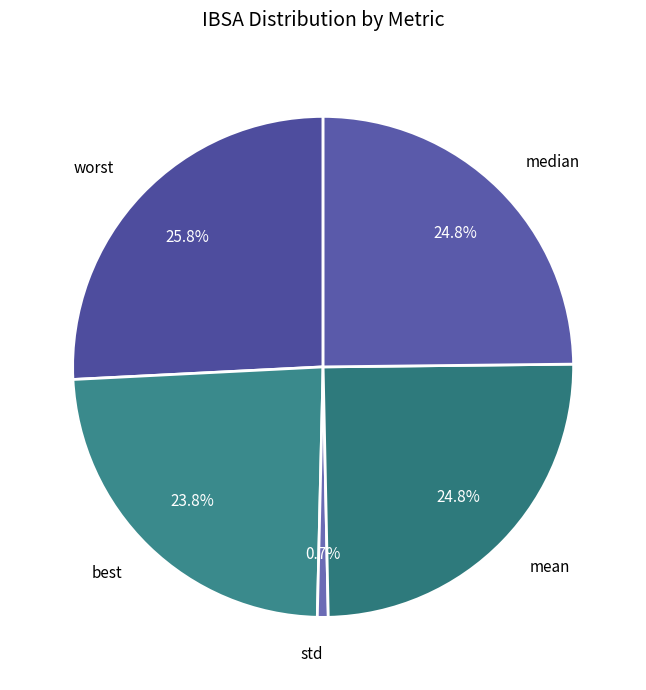

How many slices are in this pie chart?

5